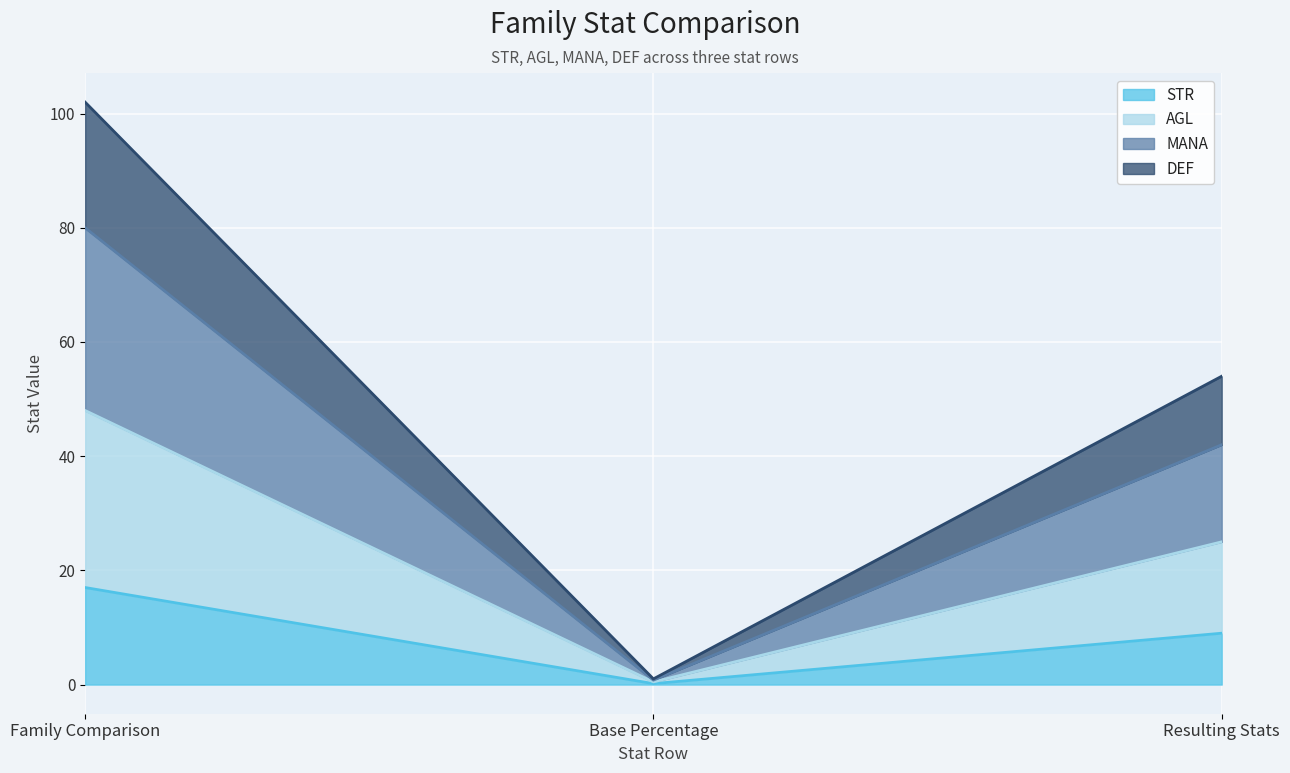

What is the approximate value of STR at Family Comparison?

17.0